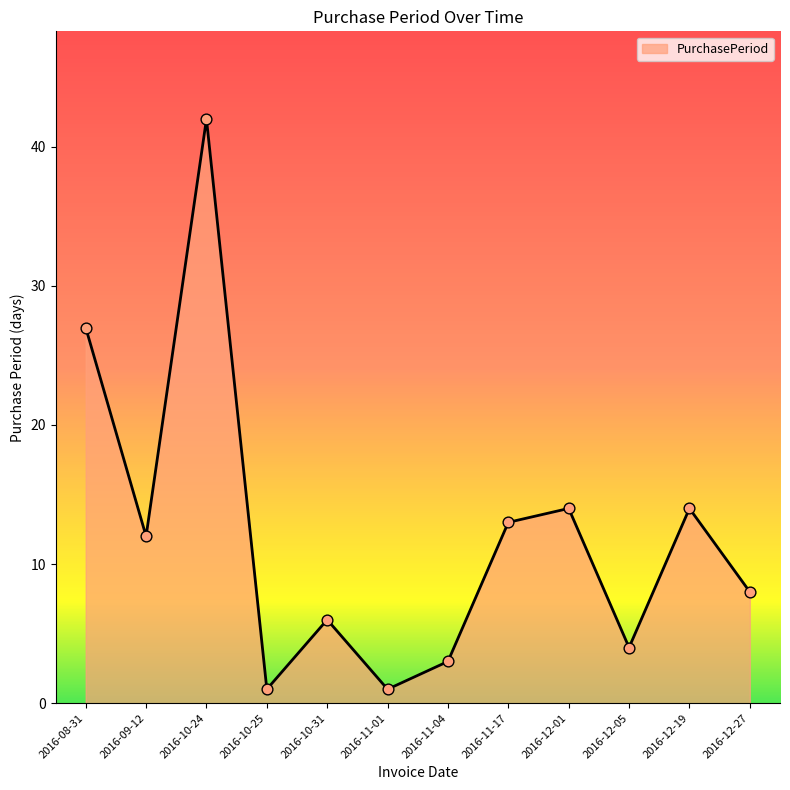

What is the change in value from 2016-12-01 to 2016-12-05?

-10